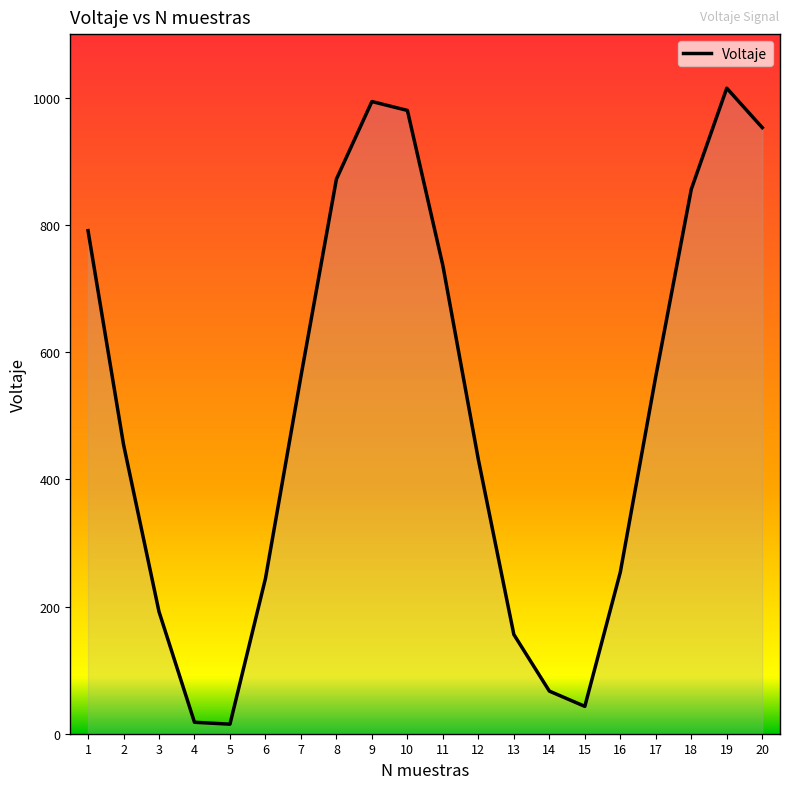

How many interior local valleys (lower than both neighbors) does the data have?

2